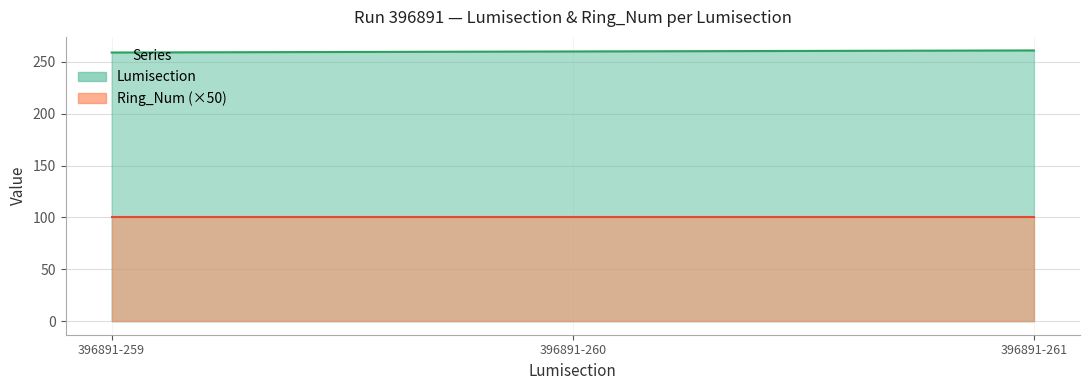

What is the value of the 3rd point from the left?

261